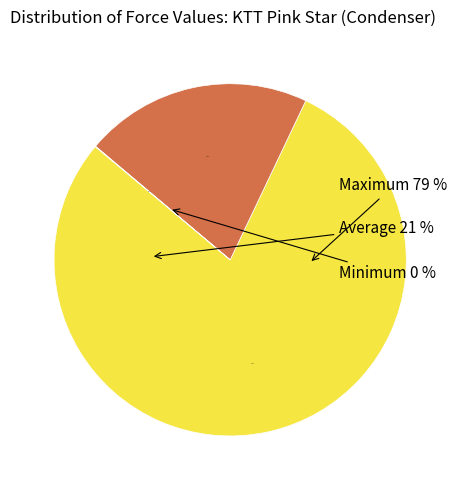

Which category has the smallest portion of the pie?

Minimum